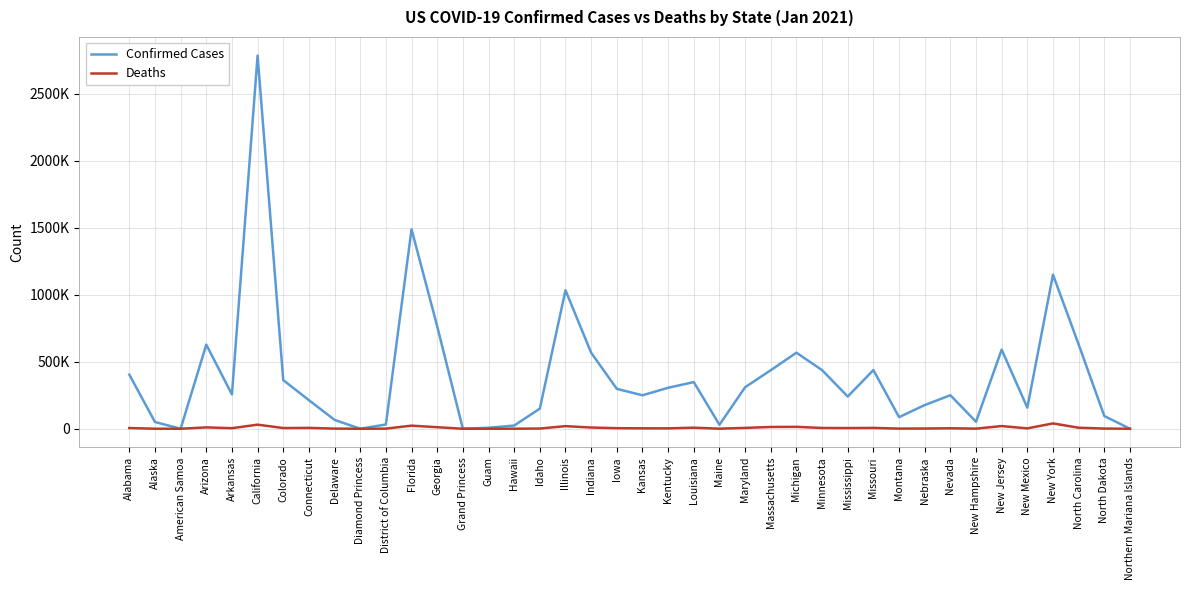

How many data points in Confirmed Cases are less than 256344?

20